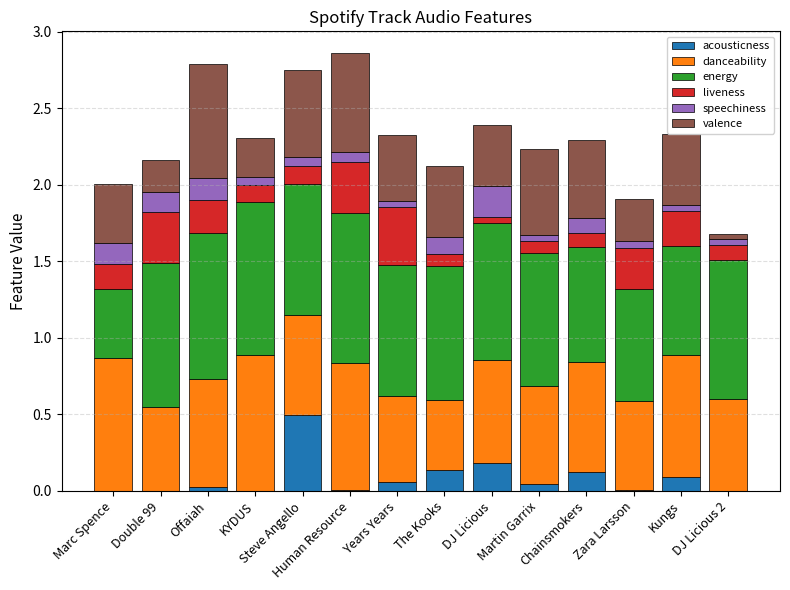

What is the average value of the acousticness series?

0.1